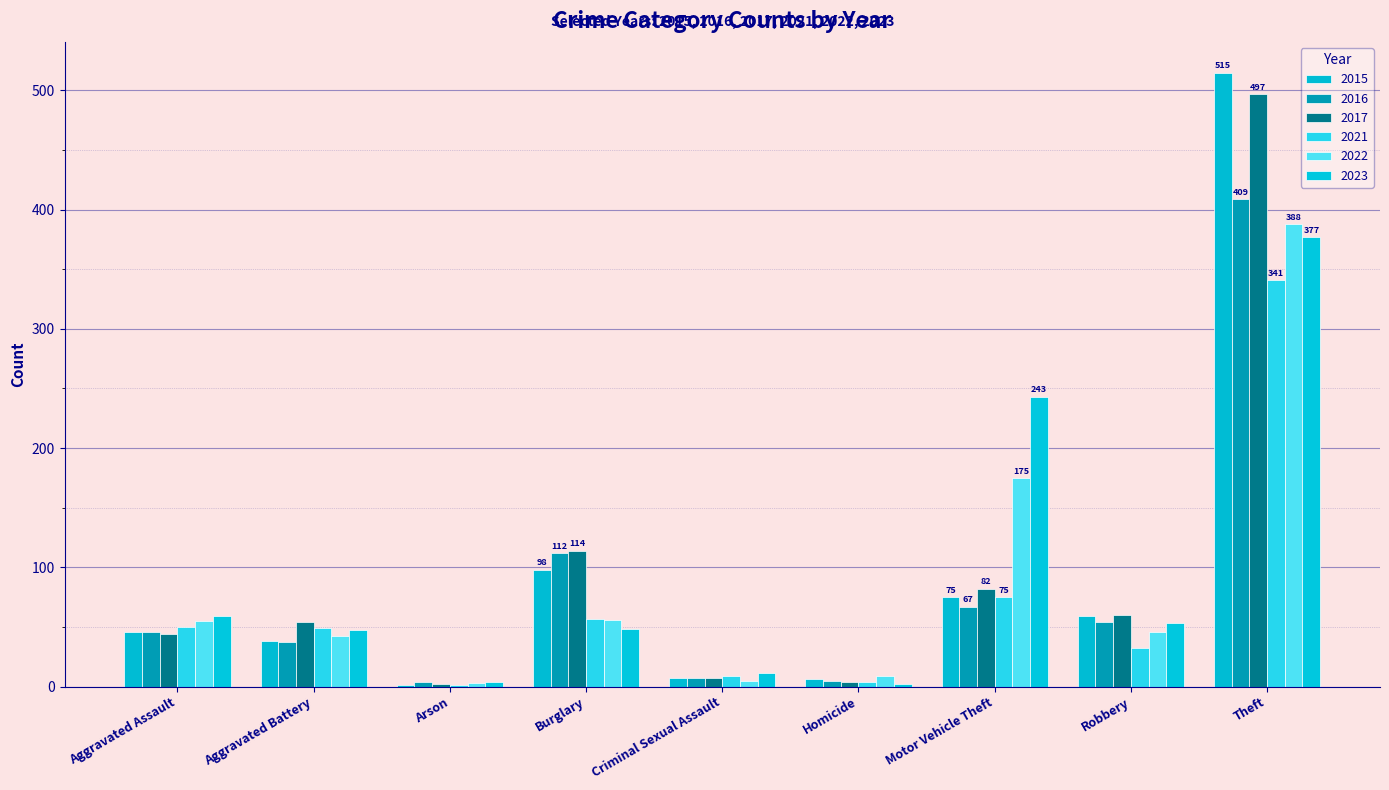

At which category is the sum across all series the highest?

Theft